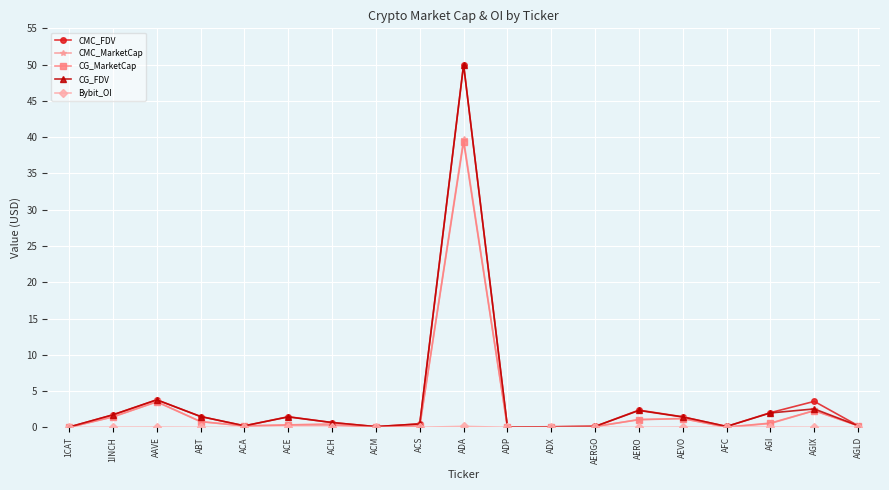

Which category has the highest value in the CMC_MarketCap series?

ADA